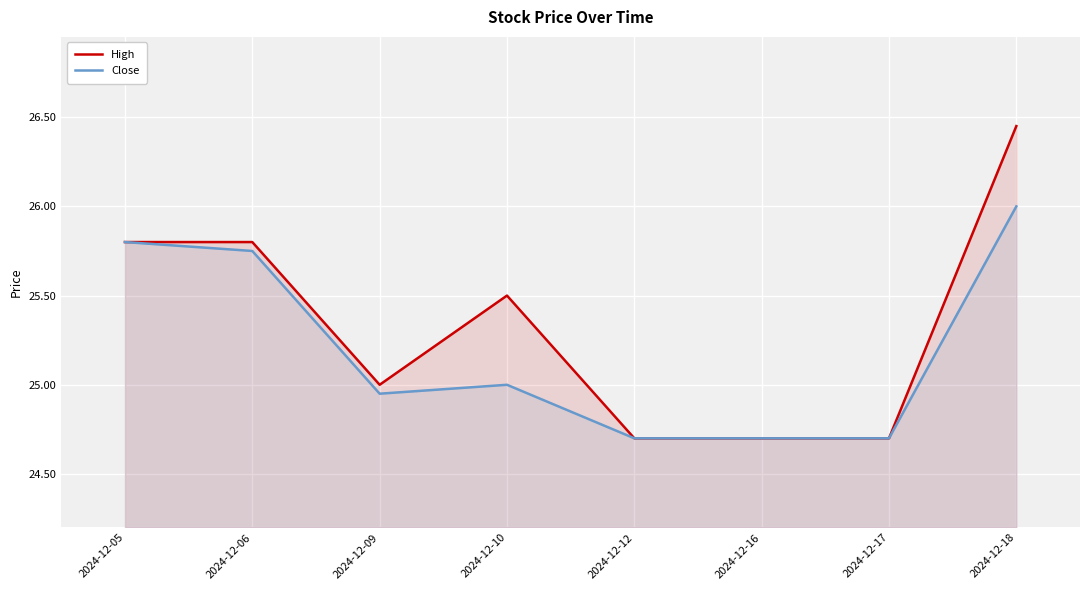

True or false: High has more than 1 interior local peaks.

False